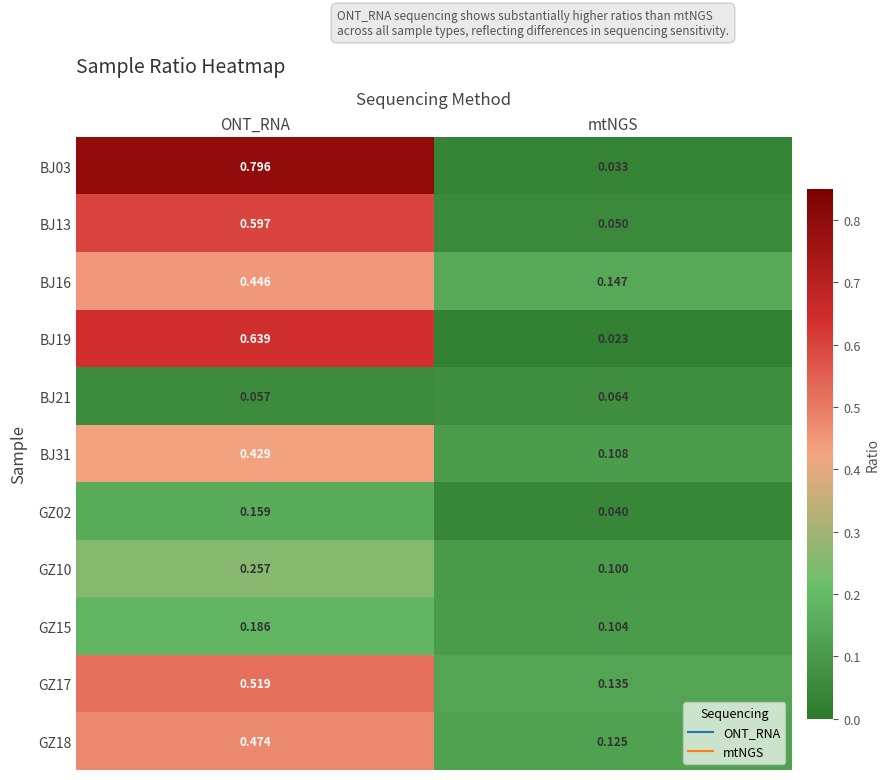

At which label is BJ03 closest to 0?

mtNGS